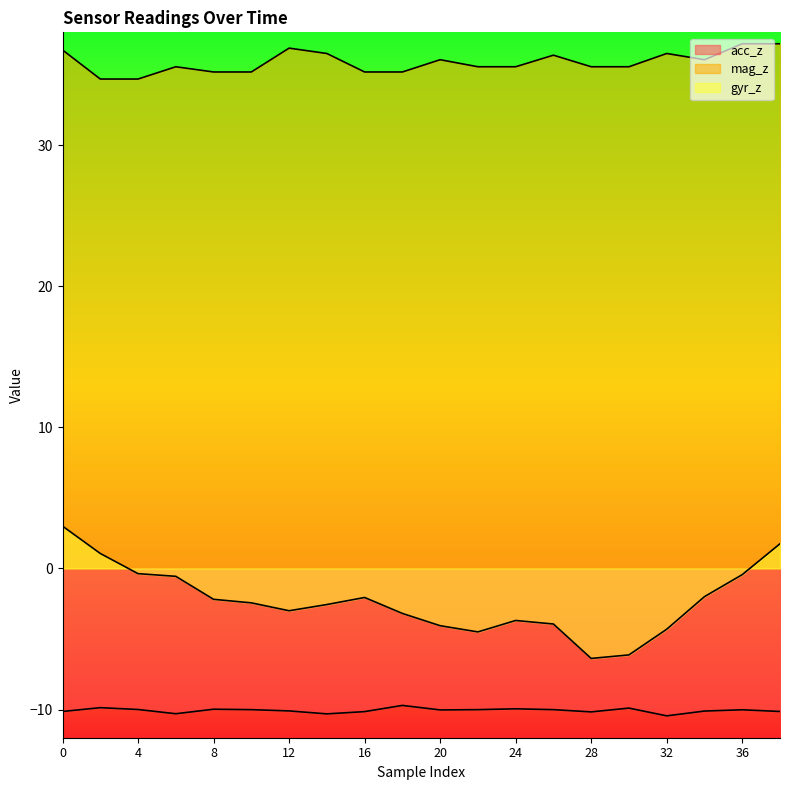

What is the sum of all mag_z values?

717.5